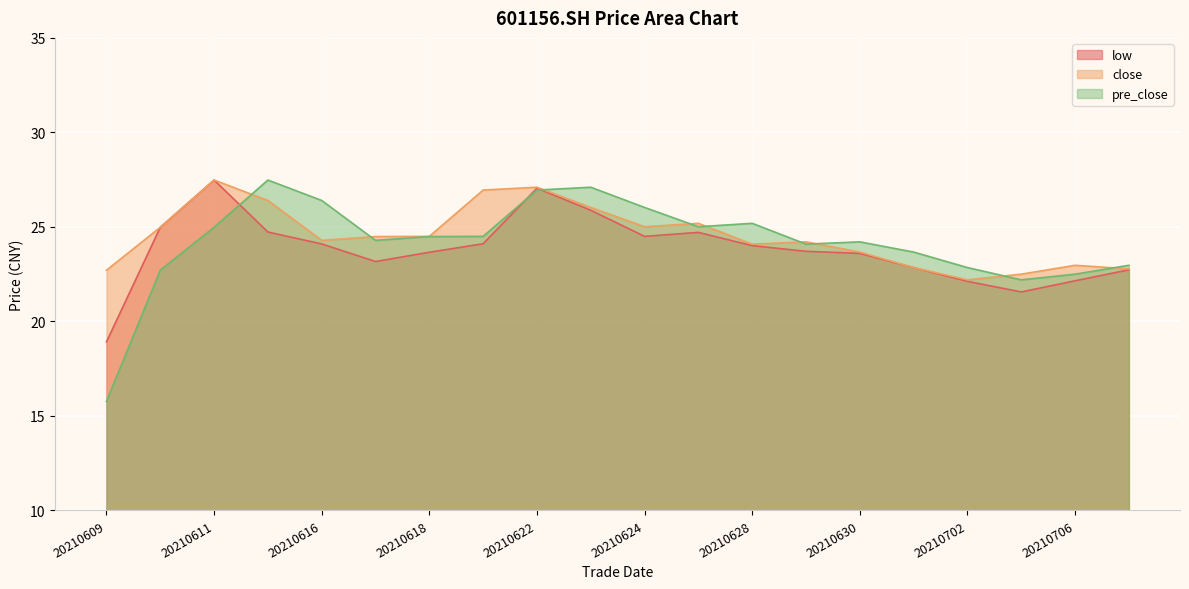

Does the chart display data point markers on the line(s)?

No